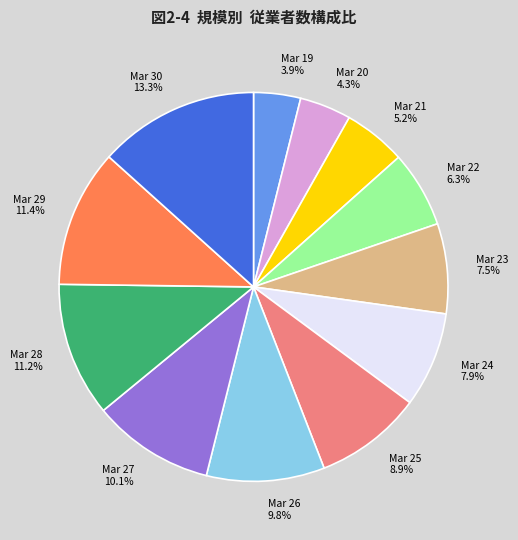

Is there any slice that represents more than half of the pie?

No